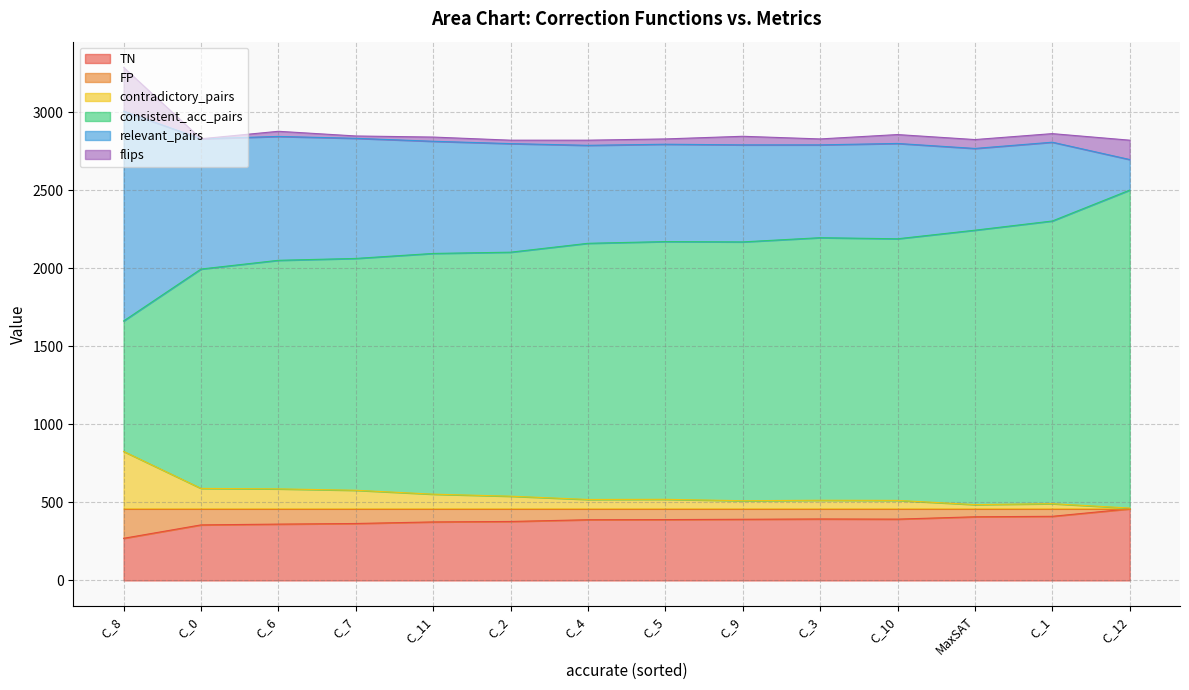

Reading left to right, extract all data points from this chart.

TN: C_0=356	MaxSAT=408	C_1=411	C_2=378	C_3=394	C_4=389	C_5=390	C_6=361	C_7=365	C_8=270	C_9=392	C_10=393	C_11=375	C_12=459
FP: C_0=105	MaxSAT=53	C_1=50	C_2=83	C_3=67	C_4=72	C_5=71	C_6=100	C_7=96	C_8=191	C_9=69	C_10=68	C_11=86	C_12=2
contradictory_pairs: C_0=129	MaxSAT=25	C_1=31	C_2=79	C_3=53	C_4=58	C_5=59	C_6=126	C_7=117	C_8=366	C_9=50	C_10=52	C_11=92	C_12=3
consistent_acc_pairs: C_0=1406	MaxSAT=1759	C_1=1812	C_2=1564	C_3=1683	C_4=1642	C_5=1652	C_6=1465	C_7=1486	C_8=836	C_9=1659	C_10=1677	C_11=1543	C_12=2038
relevant_pairs: C_0=835	MaxSAT=524	C_1=505	C_2=696	C_3=595	C_4=628	C_5=624	C_6=794	C_7=770	C_8=1345	C_9=622	C_10=611	C_11=719	C_12=196
flips: C_0=0	MaxSAT=57	C_1=55	C_2=22	C_3=38	C_4=33	C_5=34	C_6=33	C_7=15	C_8=281	C_9=55	C_10=57	C_11=27	C_12=124